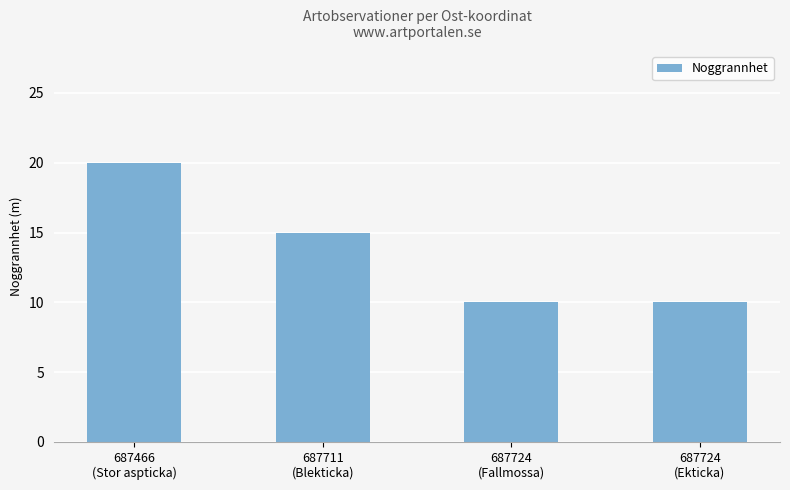

What is the average value?

14